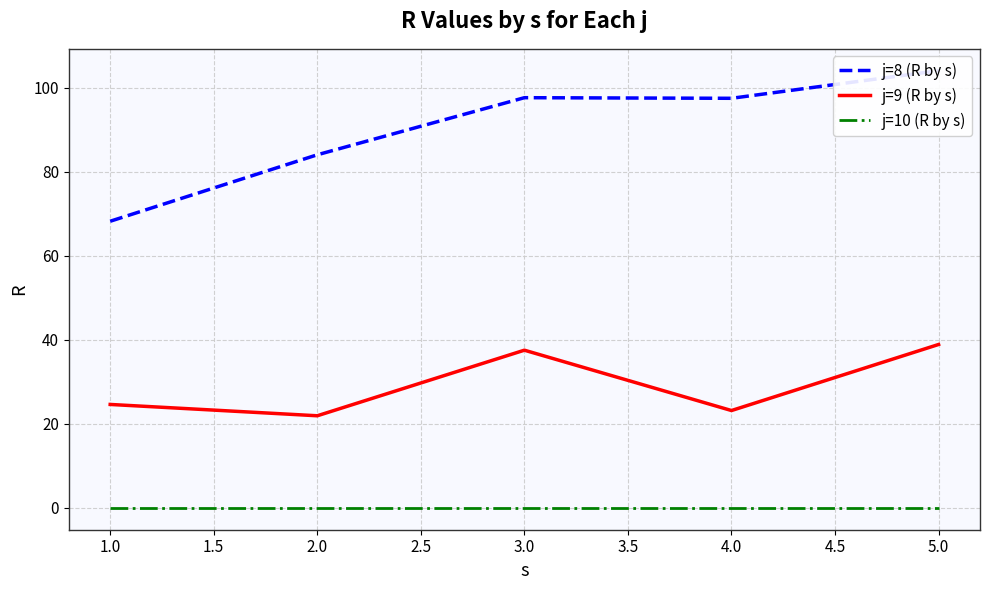

The j=10 (R by s) series shows 0.0 at 4.0. True or false?

True